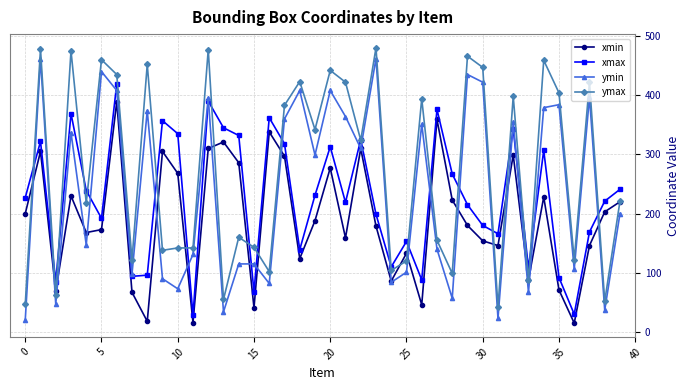

Which series ends up on top after the final intersection of ymin and xmax?

xmax